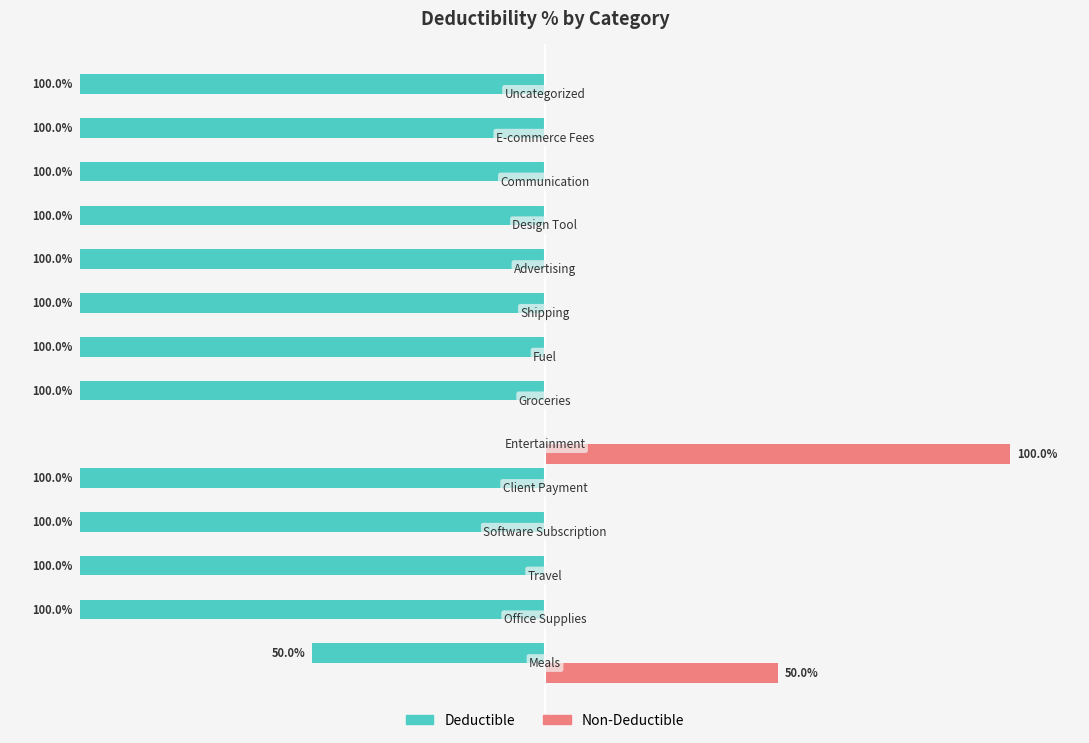

What are all the series names shown in the legend?

Deductible, Non-Deductible